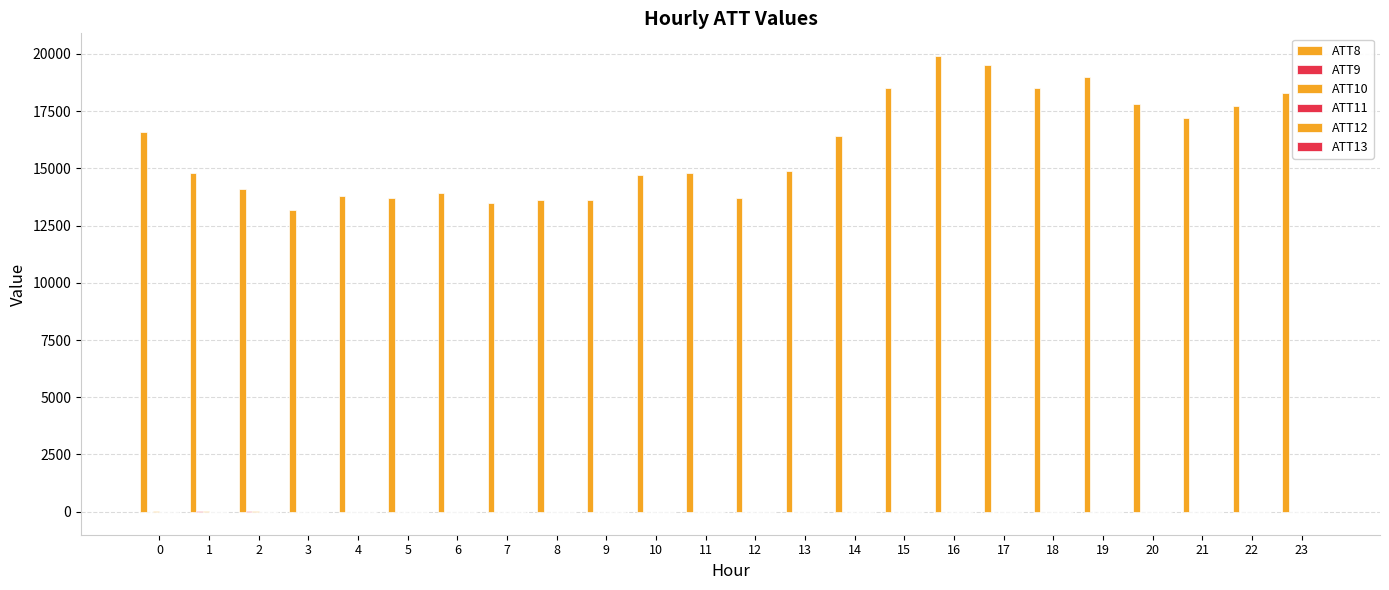

How many series are shown in this chart?

6